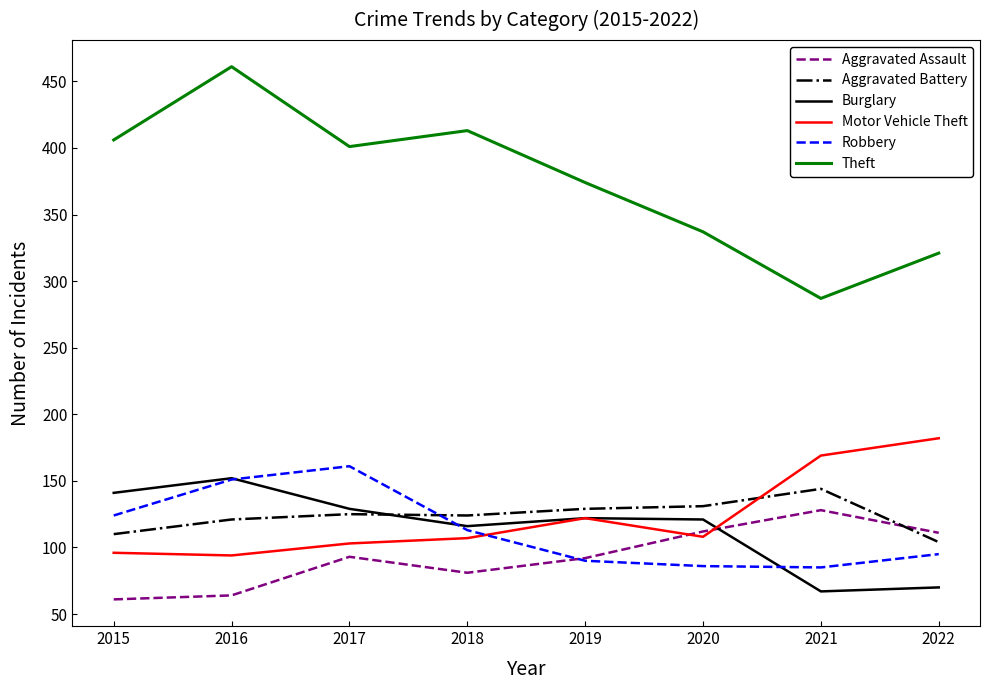

Count the number of data series in this chart.

6